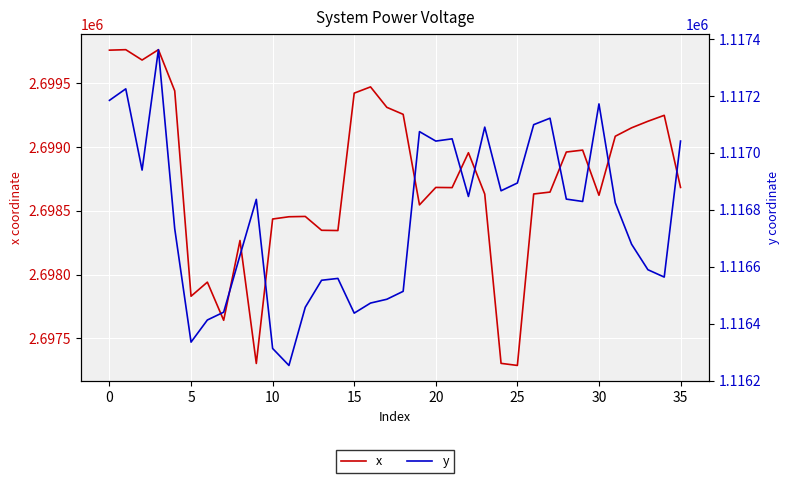

Rank the series at 19 from highest to lowest value.

x, y